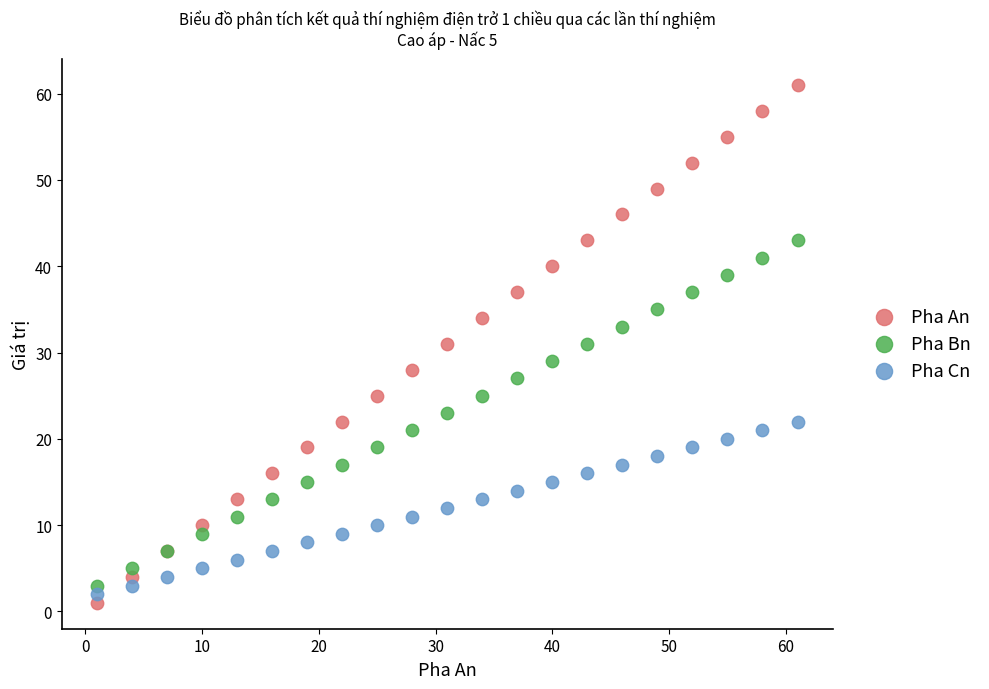

Which series contains the highest Y value?

Pha An